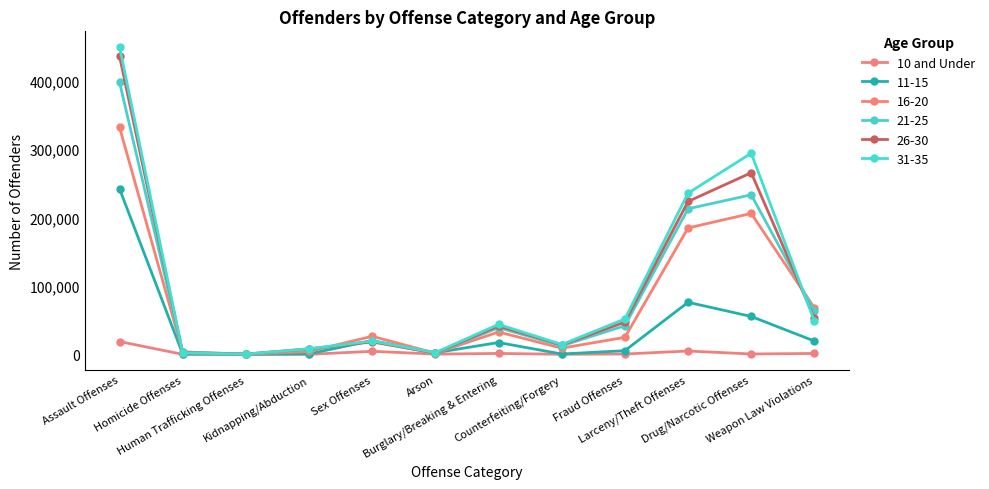

What is the label of the 5th point from the right?

Counterfeiting/Forgery